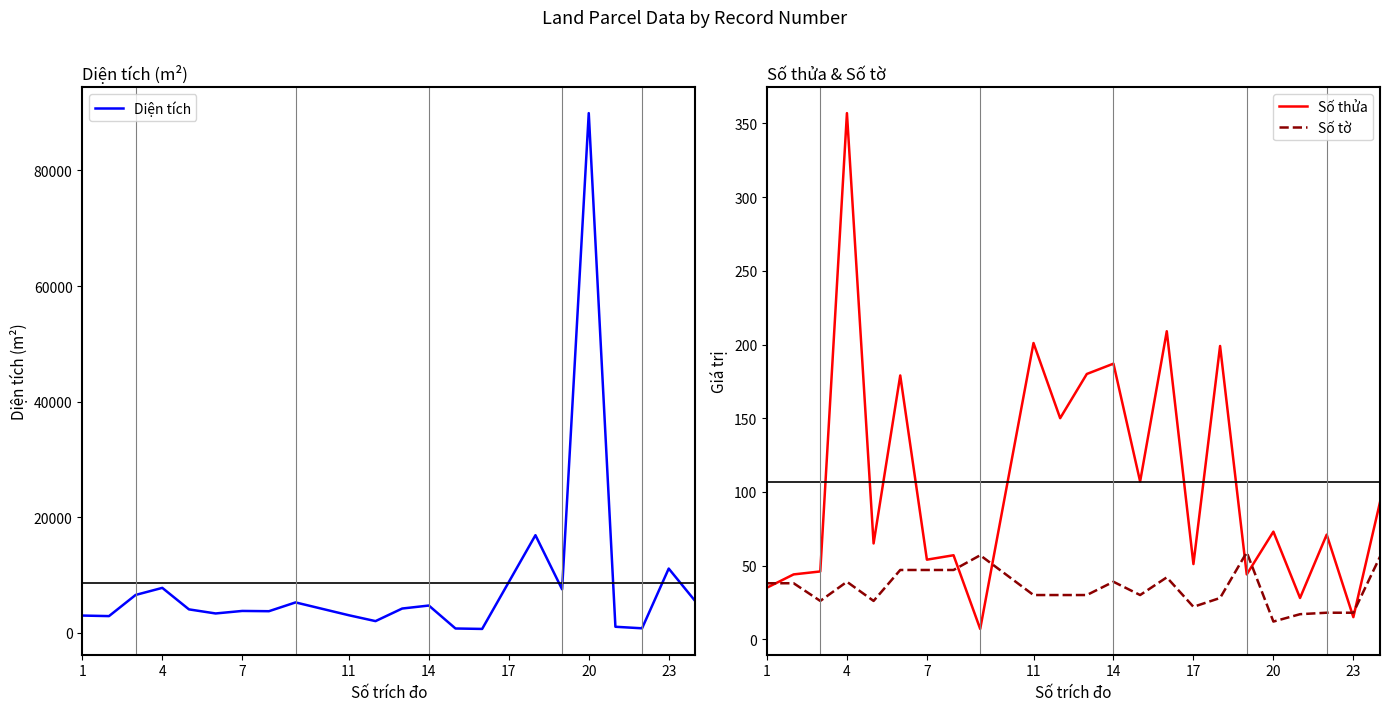

True or false: Số tờ has a value of 31 at 23.

False